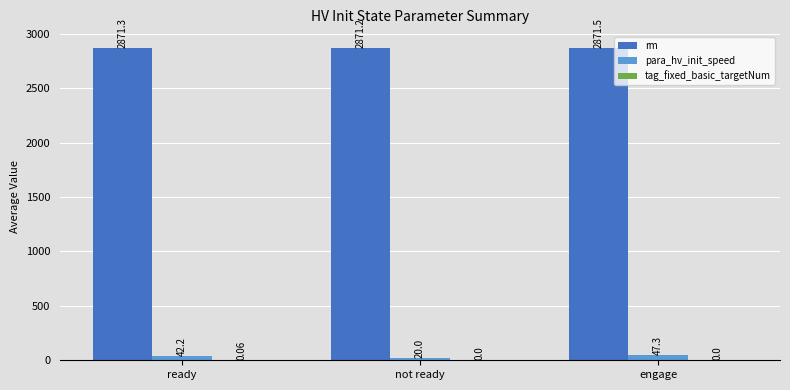

What is the spread (max minus min) of values at engage?

2871.5